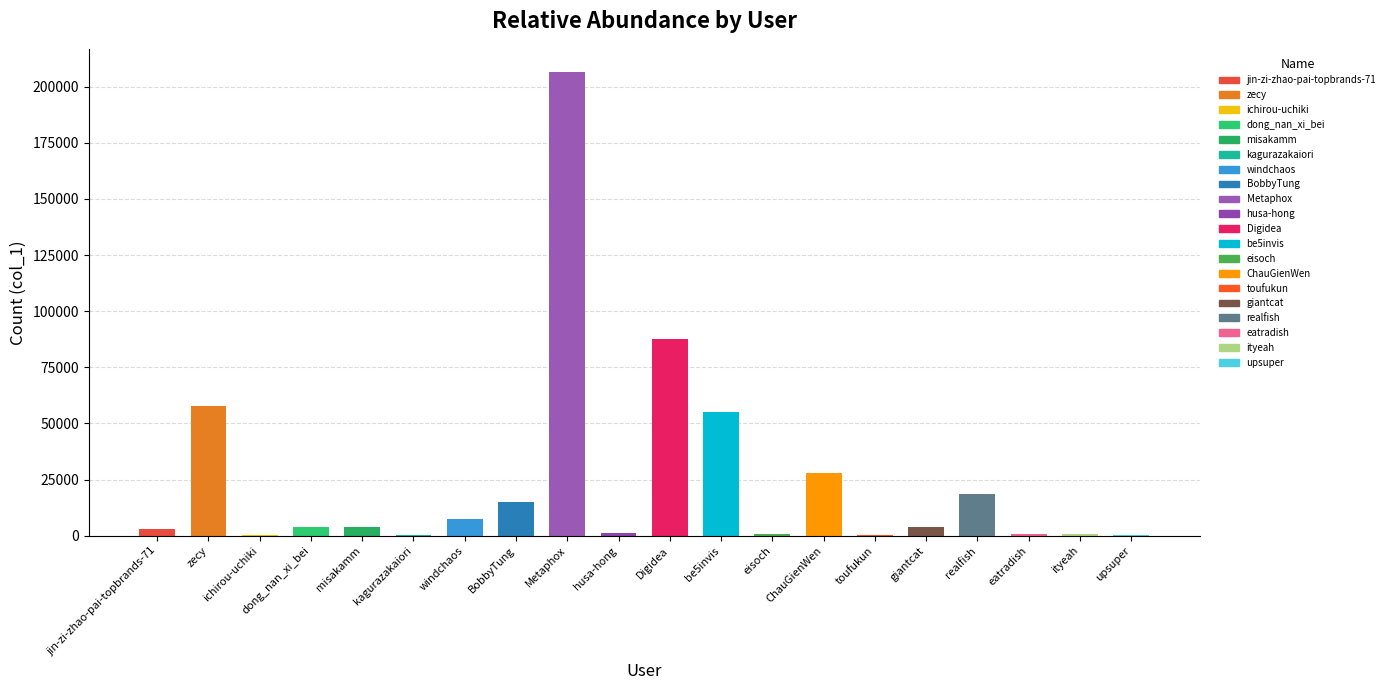

Approximately how many times larger is the value at misakamm compared to husa-hong?

3.2